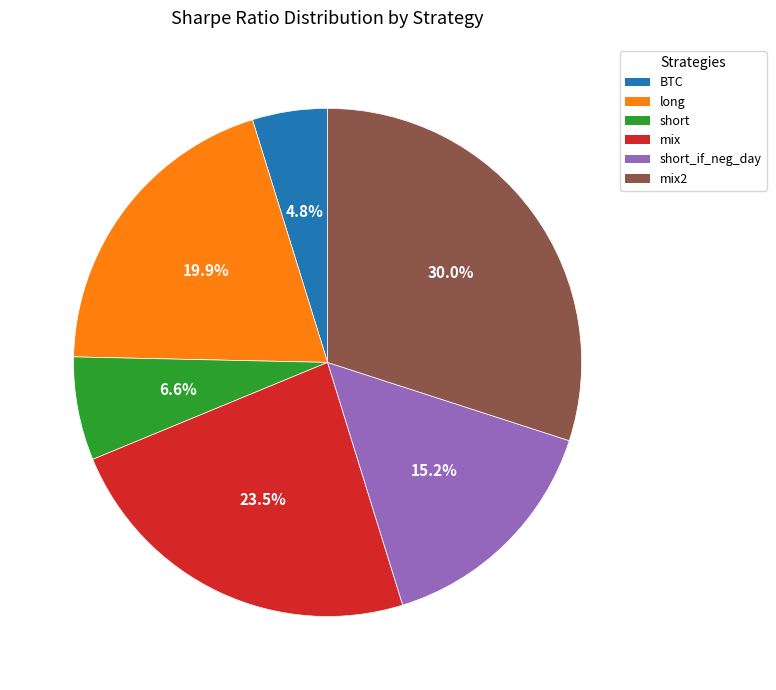

Is there any slice that represents more than half of the pie?

No